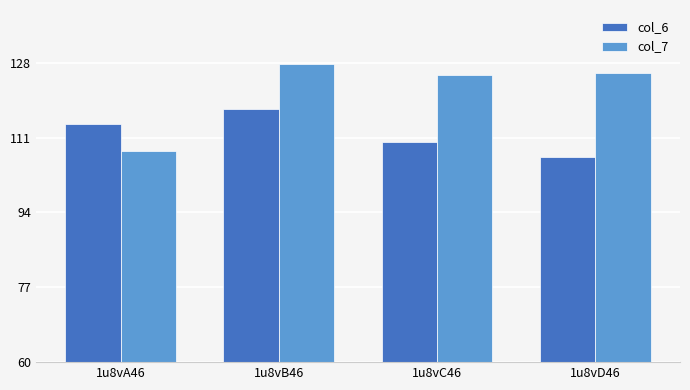

What is the approximate value of col_7 at 1u8vA46?

108.0